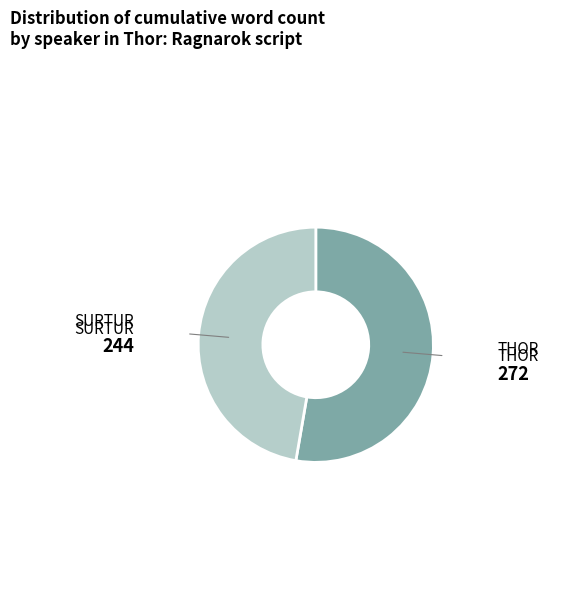

Does any single category account for the majority?

Yes